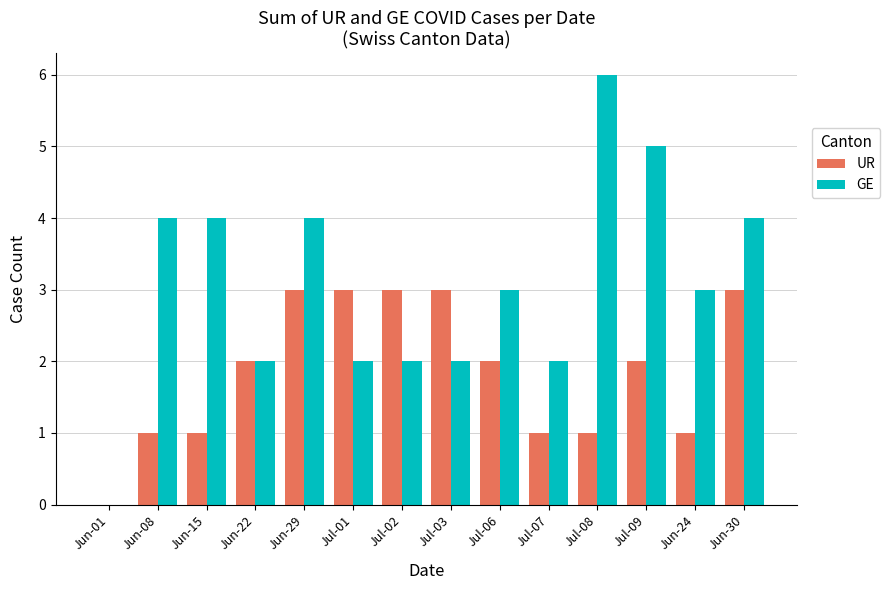

Reading left to right, what are all the values shown in this chart?

UR: 0	1	1	2	3	3	3	3	2	1	1	2	1	3
GE: 0	4	4	2	4	2	2	2	3	2	6	5	3	4